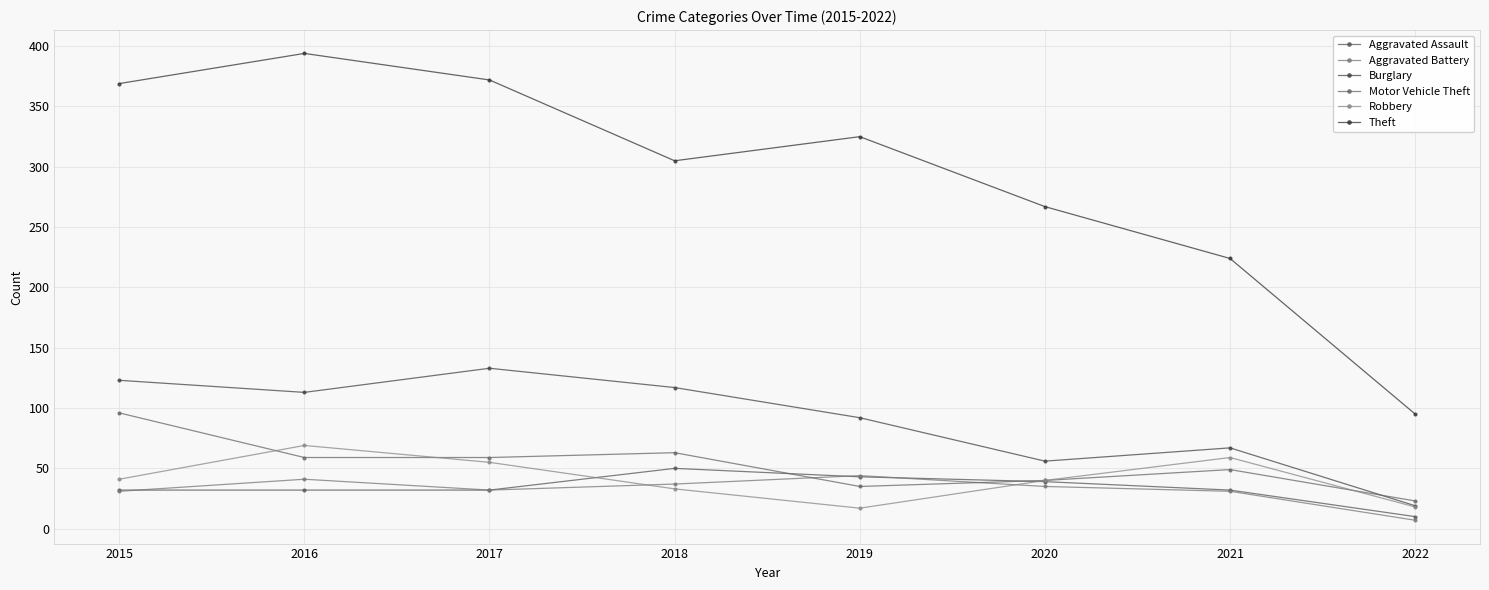

What is the difference between the maximum and minimum values in the Burglary series?

114